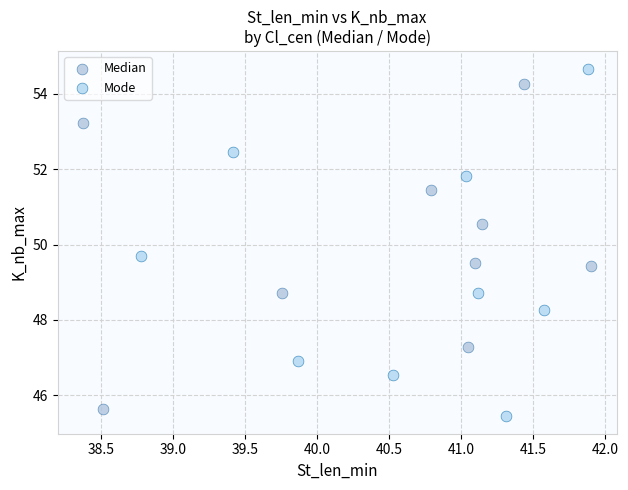

Which series reaches the minimum Y coordinate?

Mode